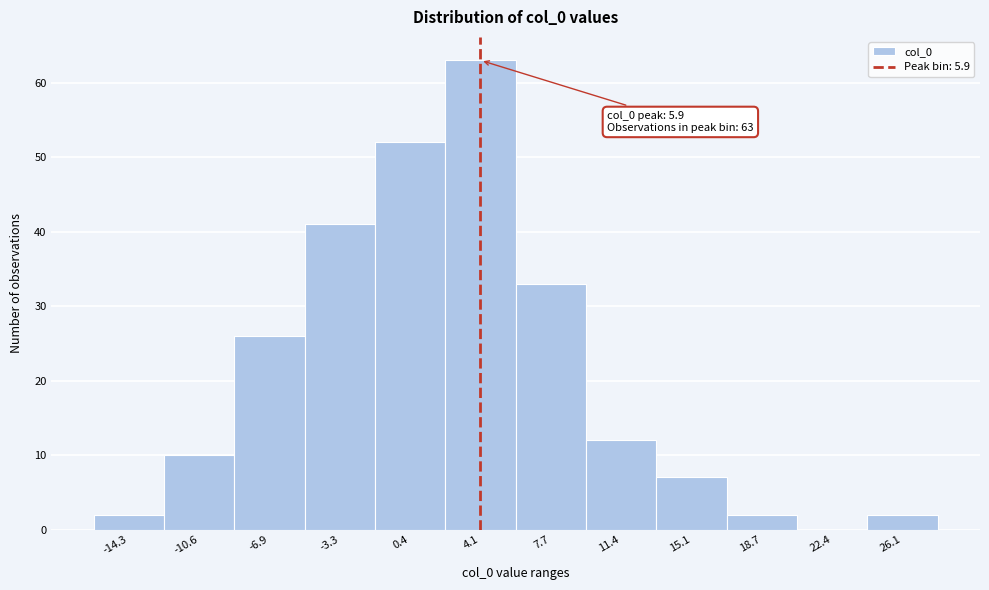

Reading left to right, list all the values displayed in this chart.

-14.3=2	-10.6=10	-6.9=26	-3.3=41	0.4=52	4.1=63	7.7=33	11.4=12	15.1=7	18.7=2	22.4=0	26.1=2